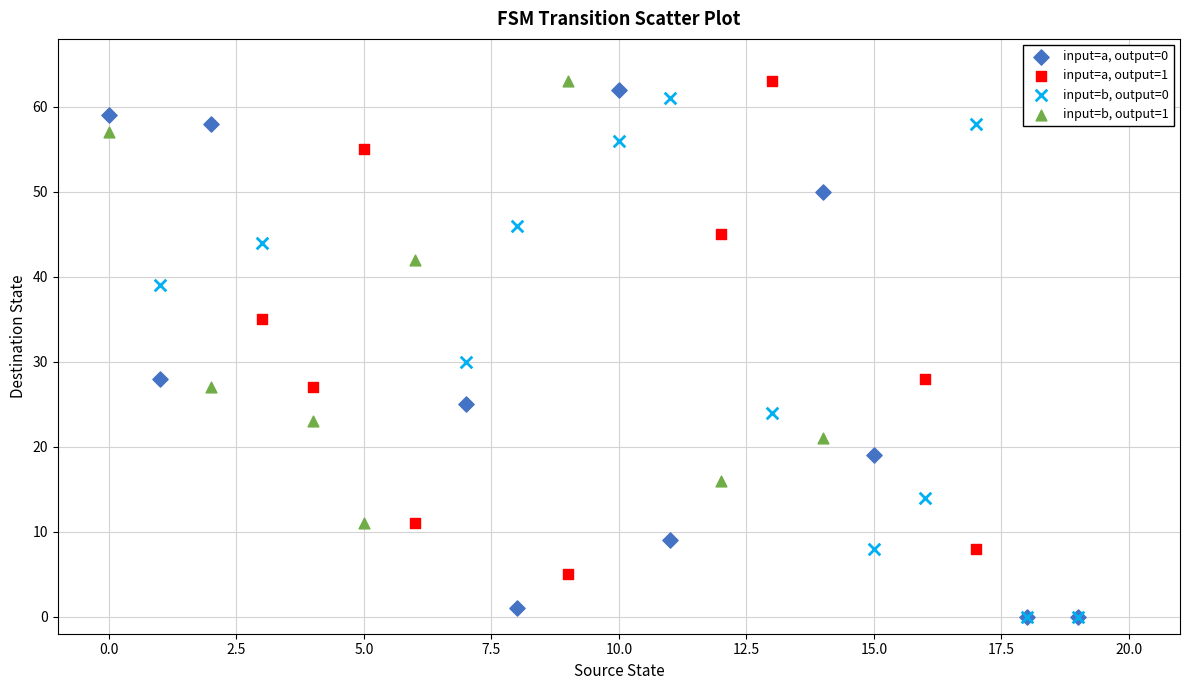

Which series has the largest Y range (max minus min)?

input=a, output=0